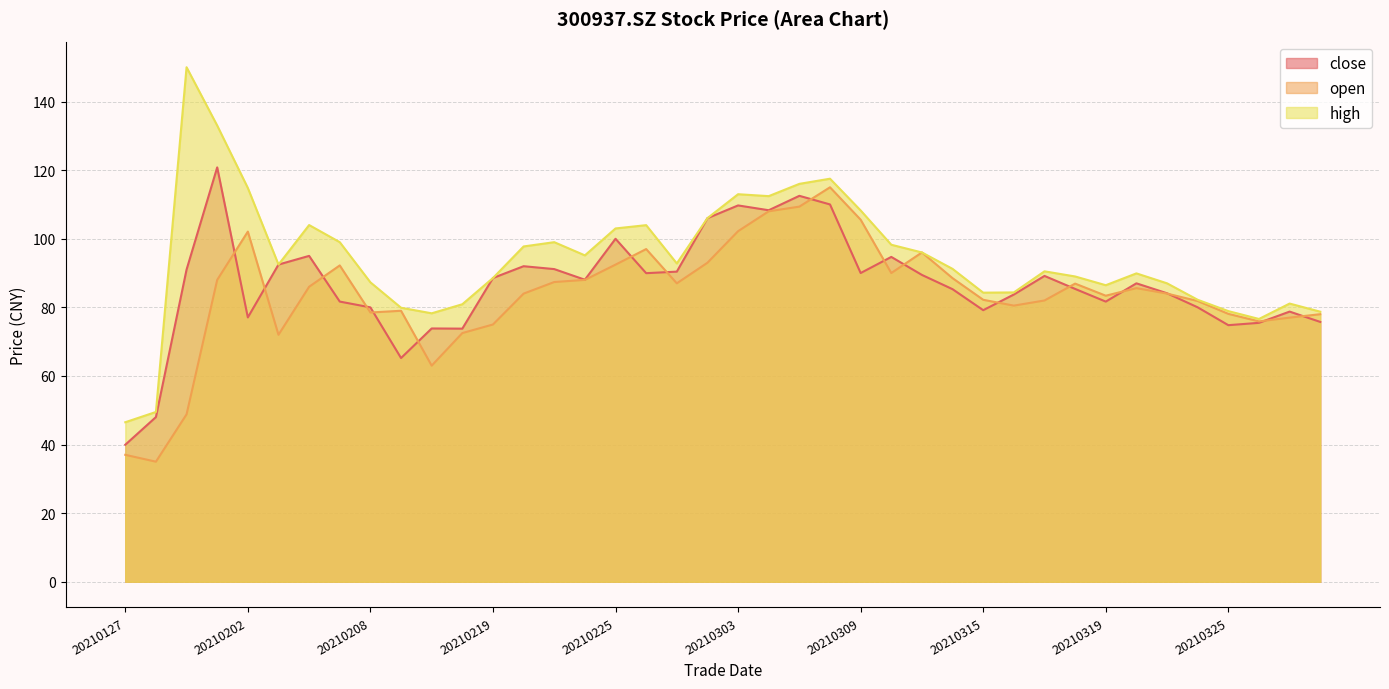

Rank the series by their maximum value, from highest to lowest.

high, close, open